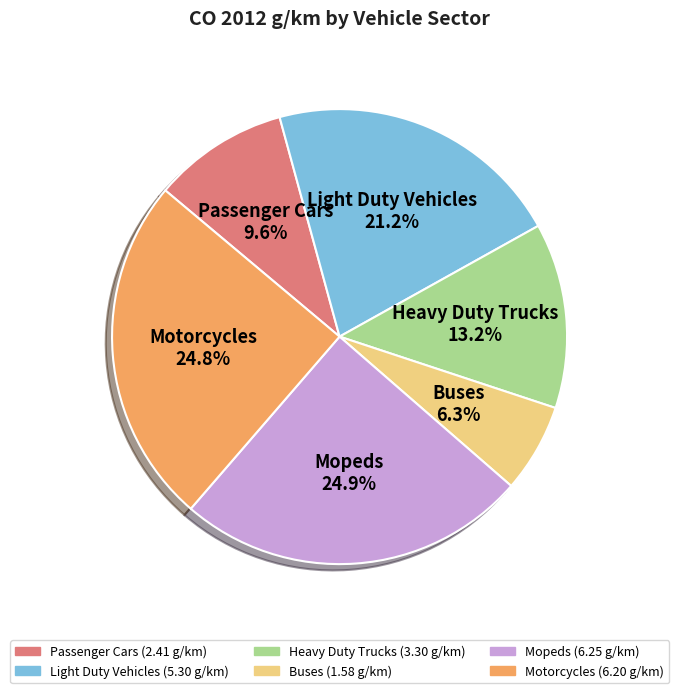

To the nearest percent, what is the difference between the largest and smallest slice percentages?

19%